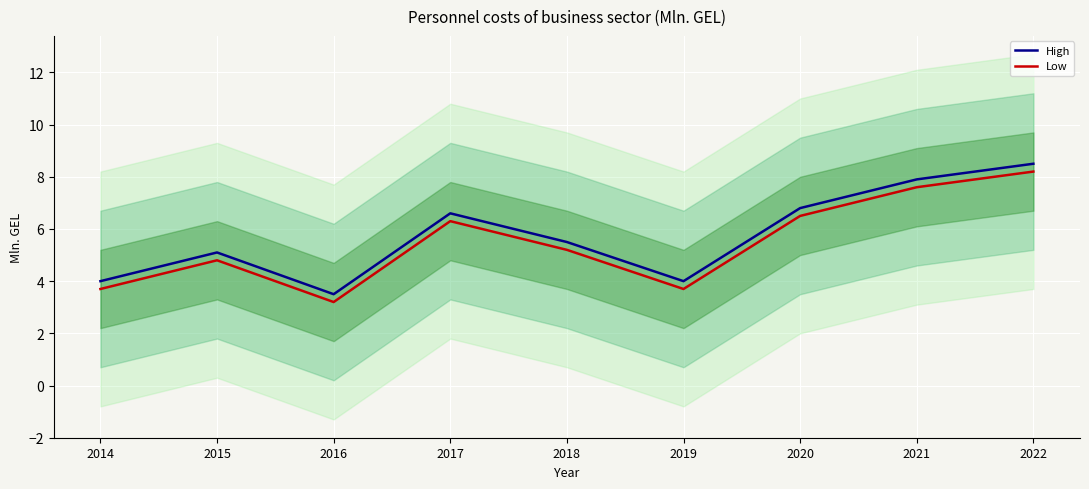

How many interior local peaks does the High series have?

2